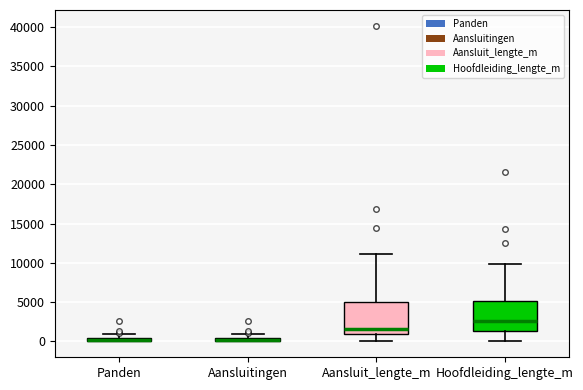

Where is the upper edge of the box for Panden on the y-axis? The values are not printed on the chart, so give them approximately, as read against the axis.

500